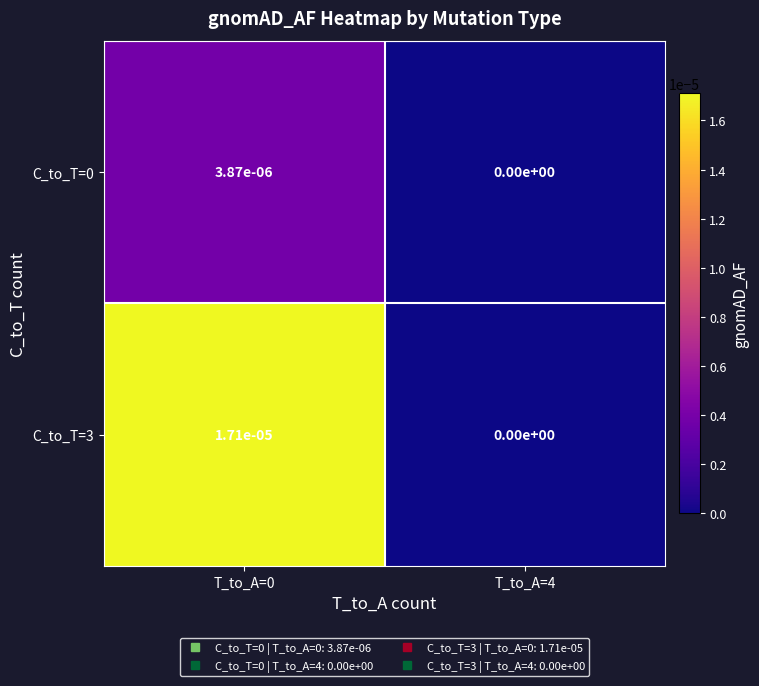

The C_to_T=3 series shows 0.0 at T_to_A=0. True or false?

True